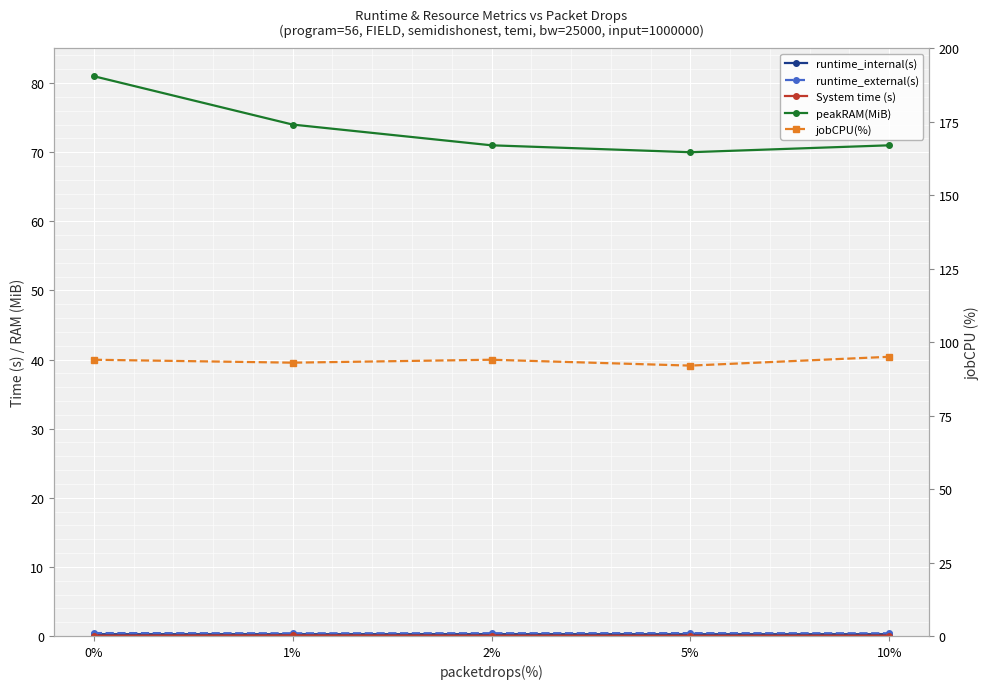

What is the sum of the runtime_external(s) values at 0% and 1%?

0.8